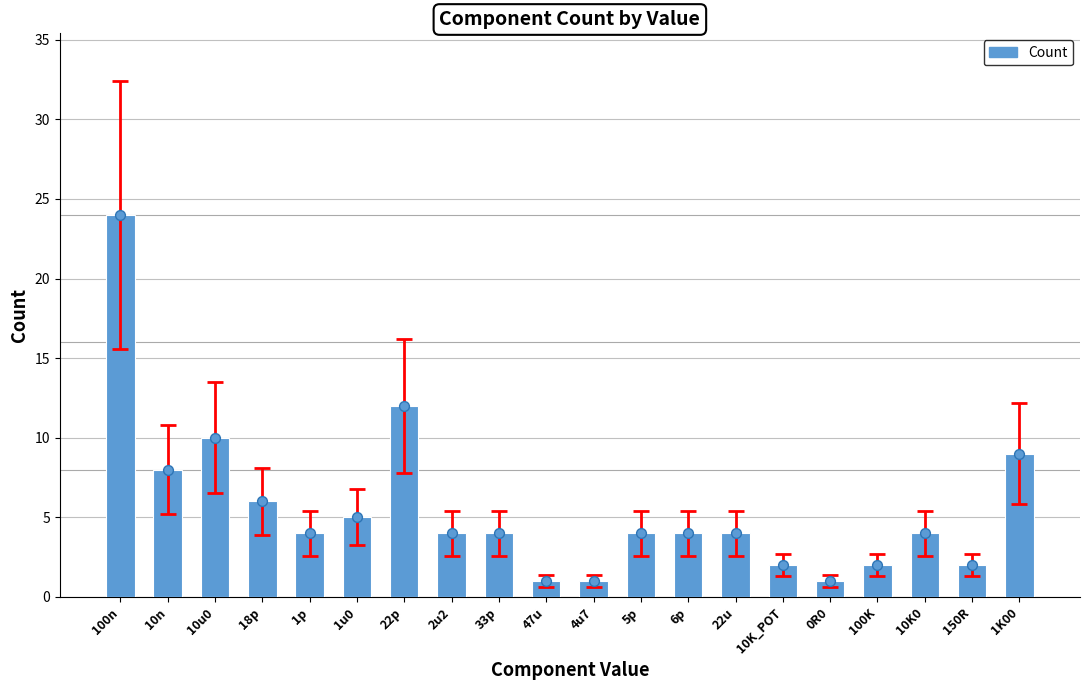

What is the change in value from 100n to 5p?

-20